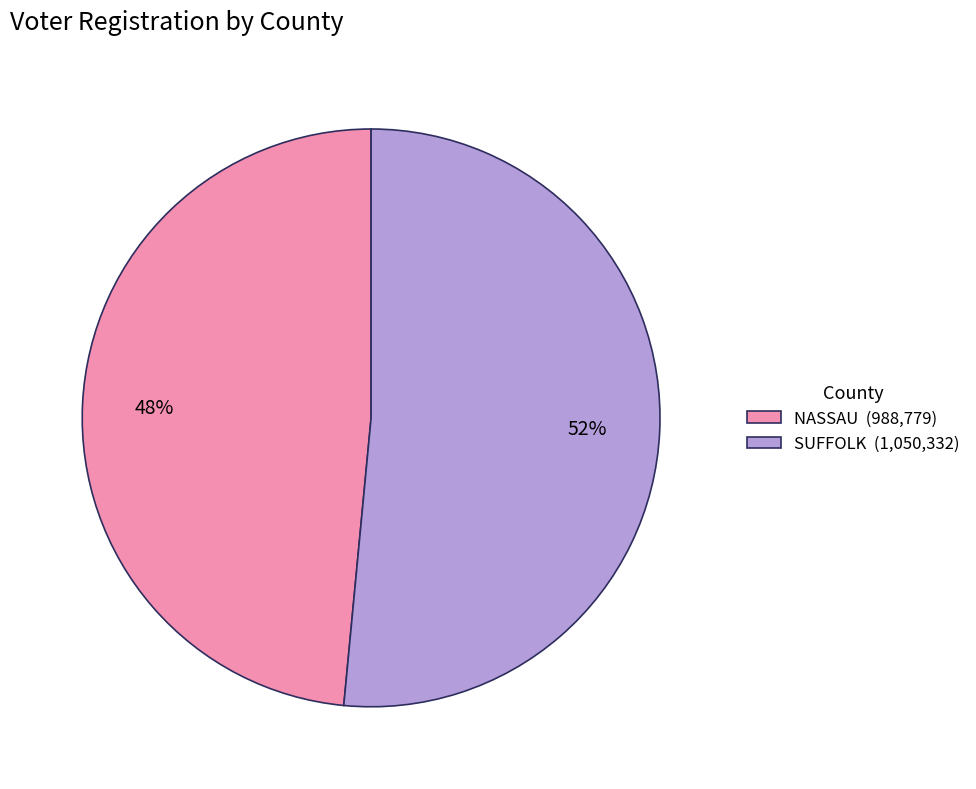

Which category has the biggest portion of the pie?

SUFFOLK